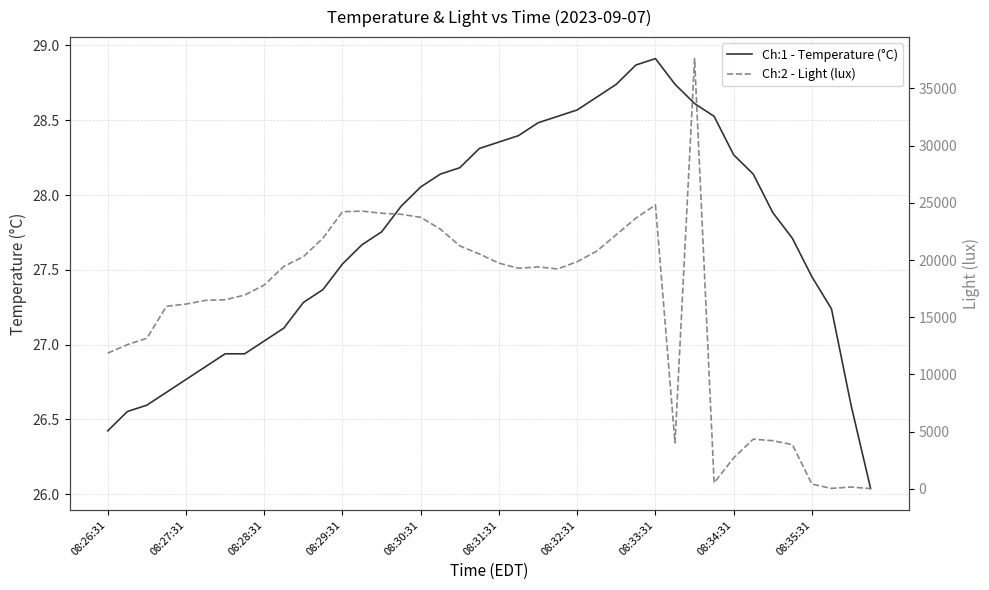

True or false: Ch:1 - Temperature (°C) and Ch:2 - Light (lux) cross at least once.

False